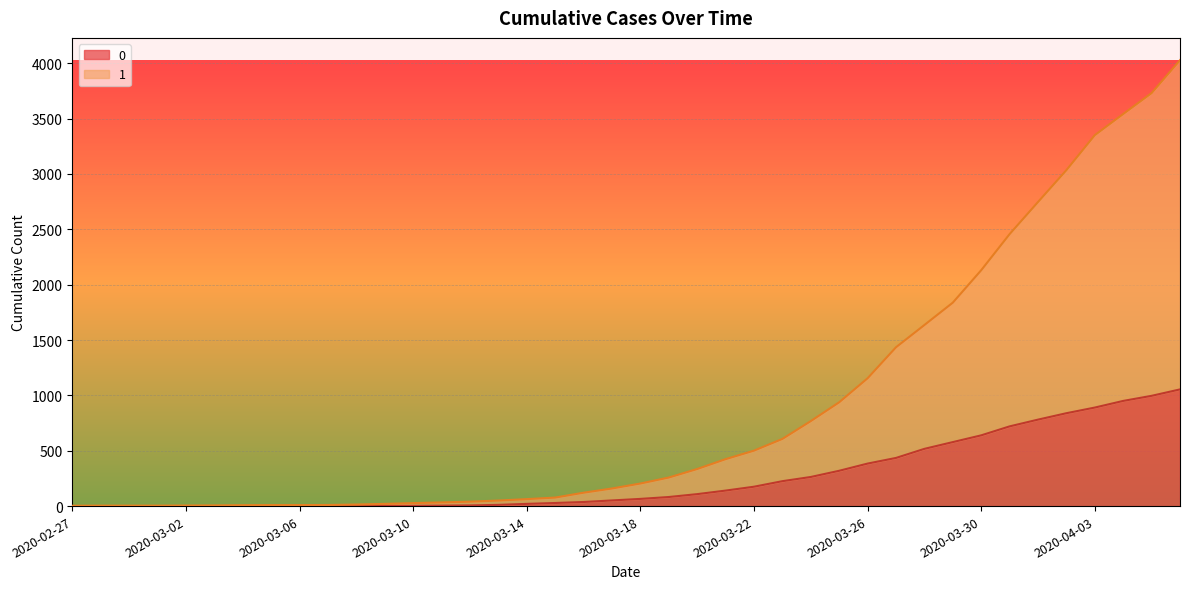

What is the approximate value of 1 at 2020-03-09?

20